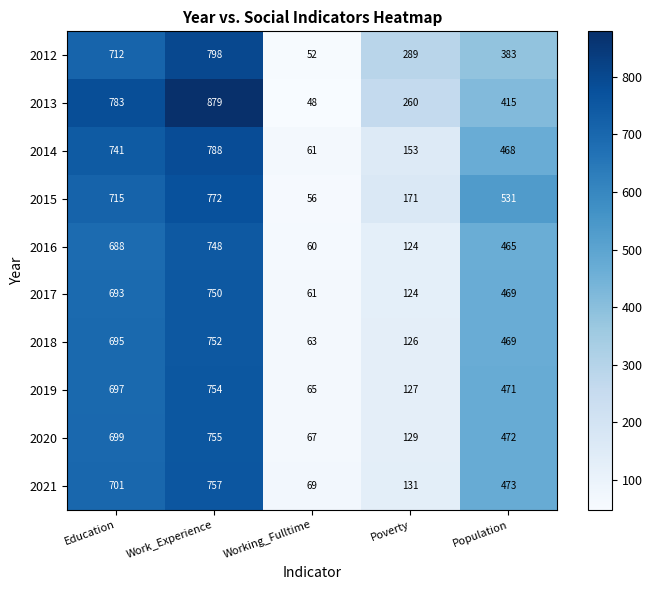

At how many categories does at least one series exceed 187?

4